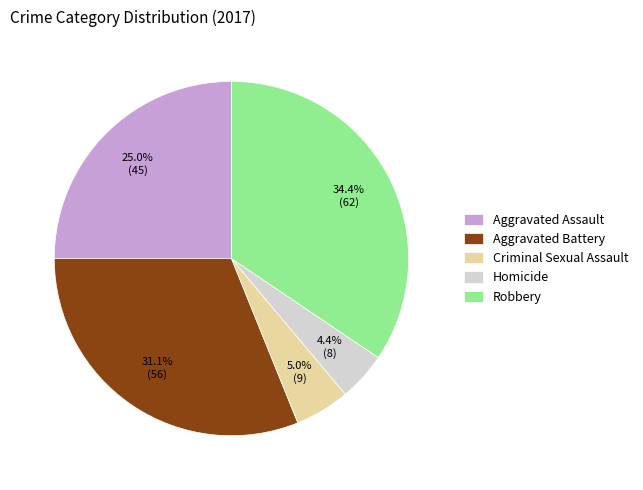

Between Homicide and Robbery, which is larger?

Robbery